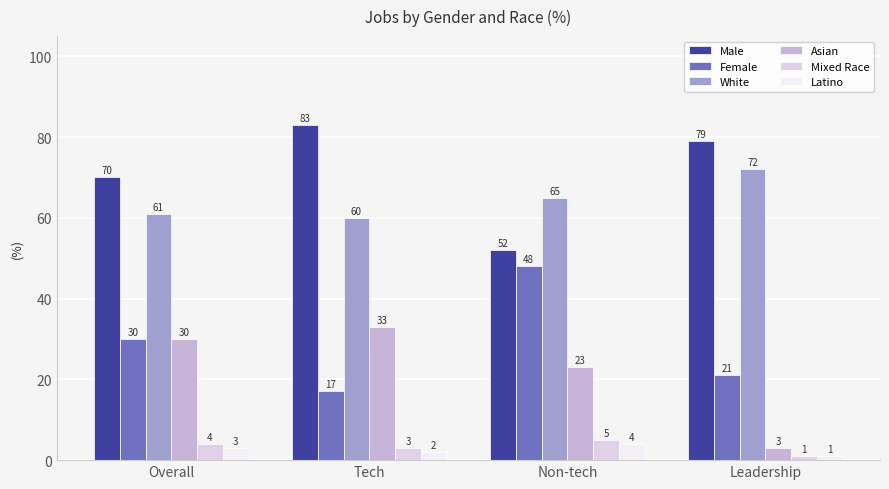

At which label is Female closest to 32?

Overall